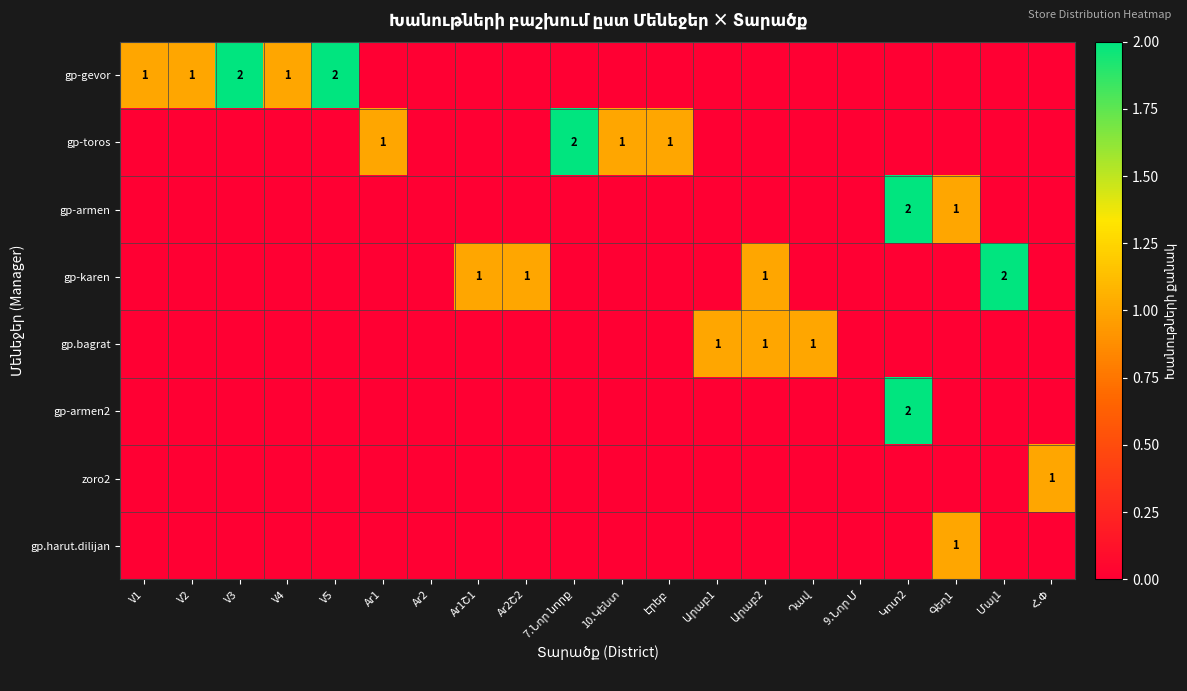

Which category has the lowest value in the gp.harut.dilijan series?

V1